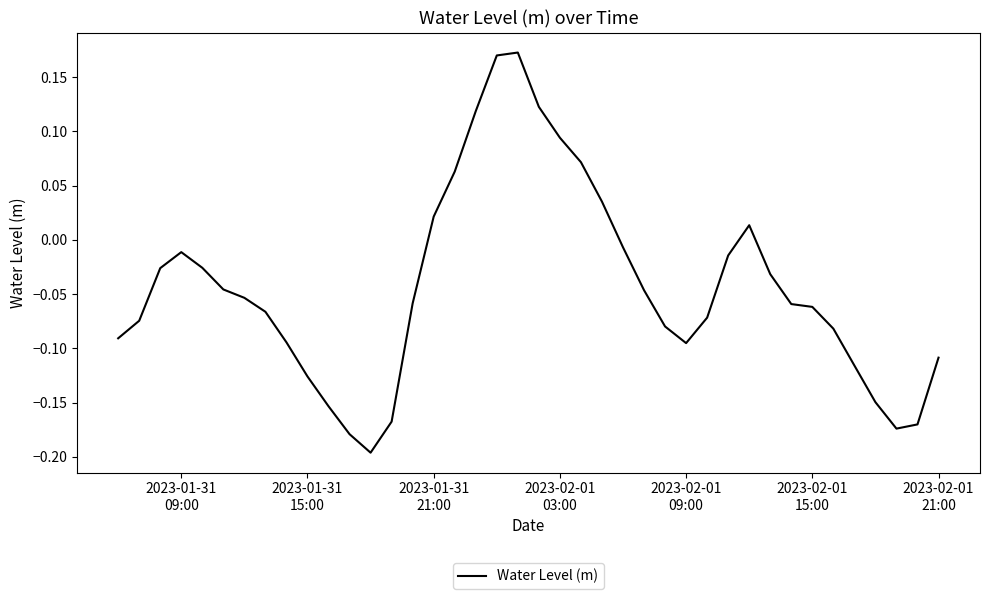

What is the difference between the maximum and minimum values?

0.4